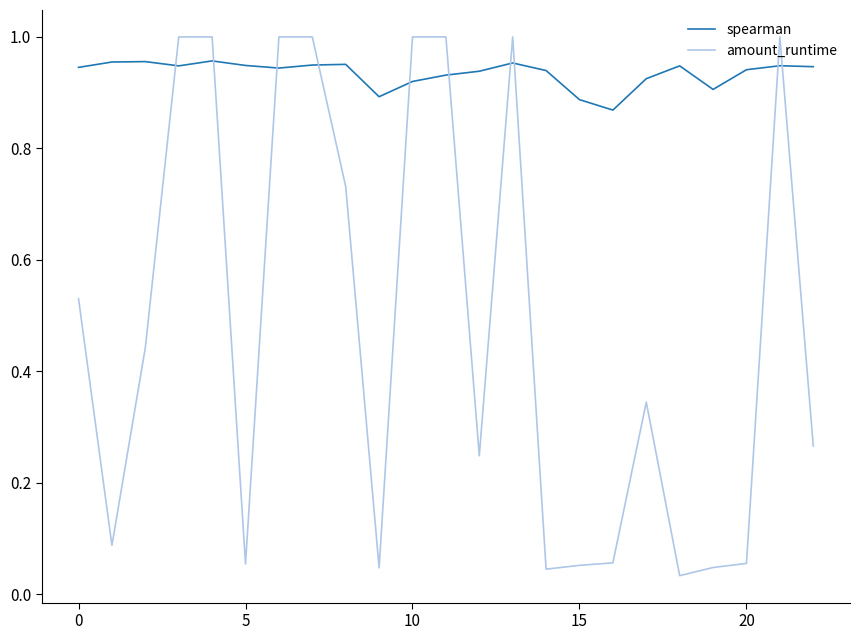

After their last crossing, which series has the higher values: amount_runtime or spearman?

spearman